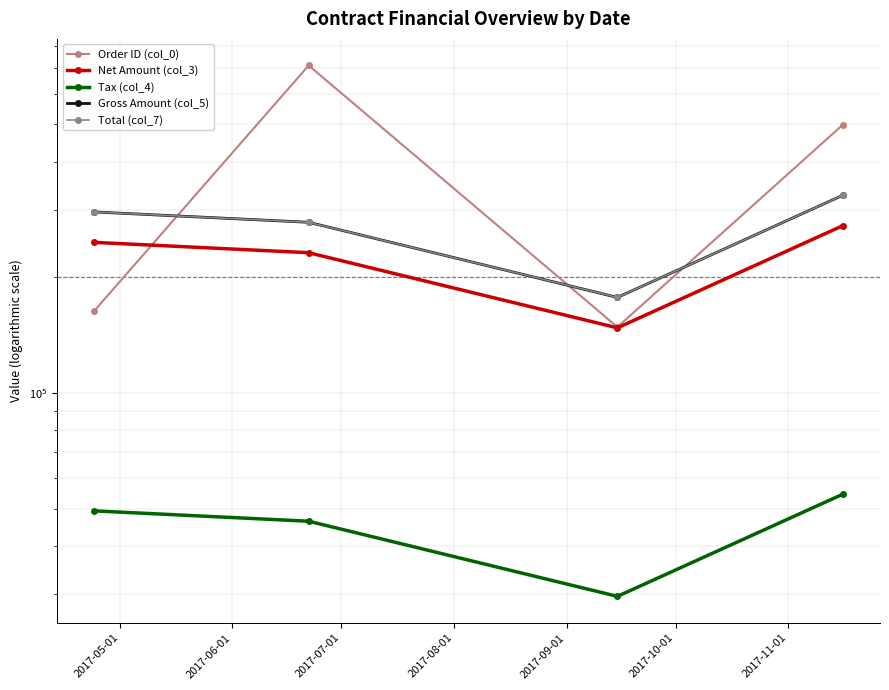

Is it true that Tax (col_4) equals 78353.4 at 2017-06-01?

False